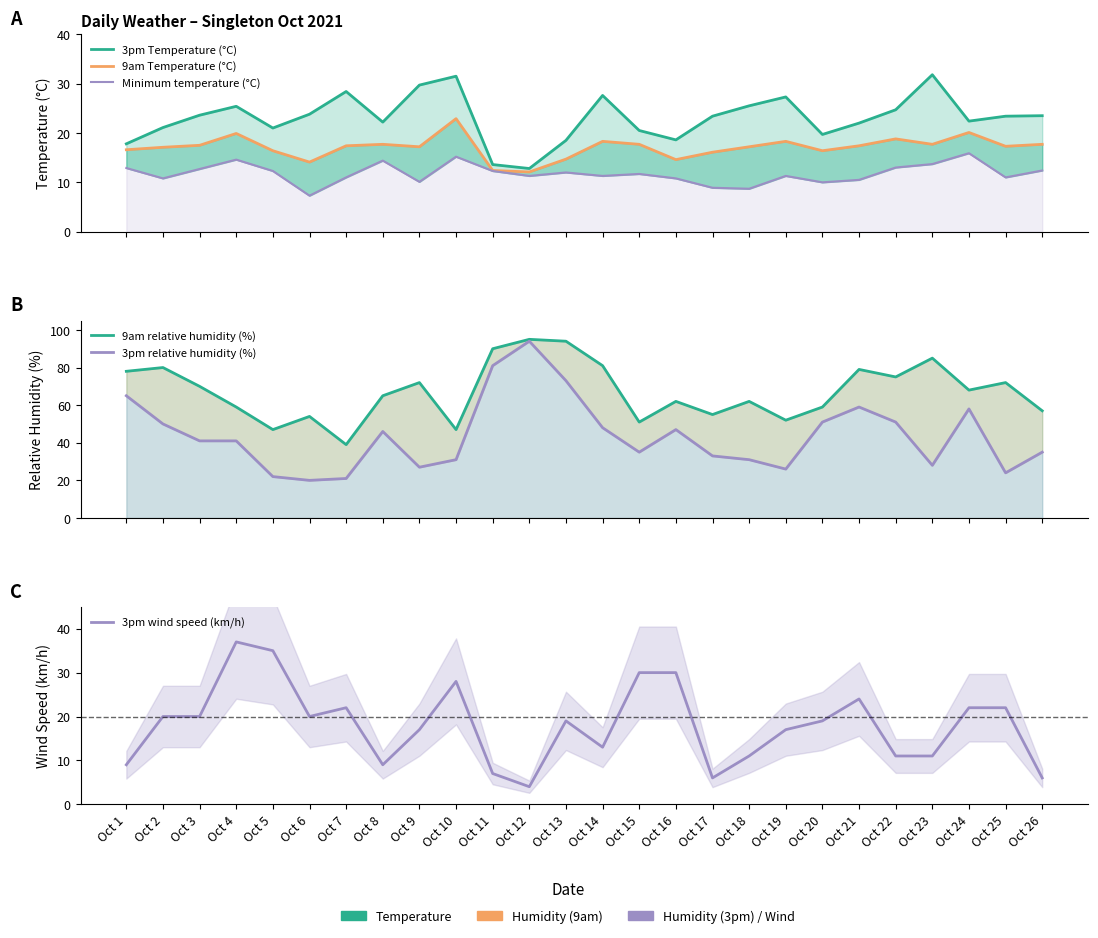

What value does the 3pm wind speed (km/h) series have at Oct 21?

24.0